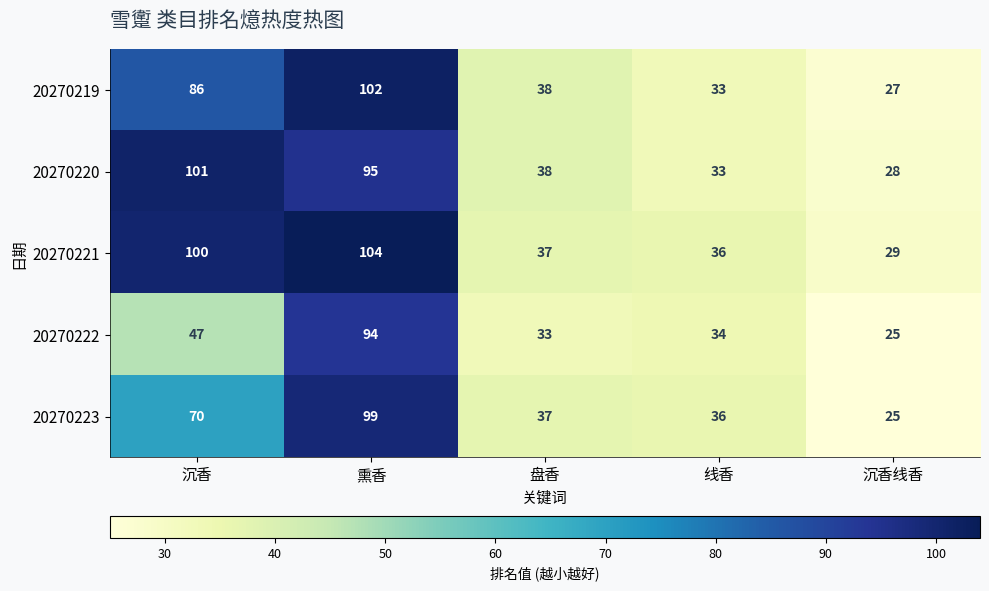

Where does the 20270223 series first go above 37?

沉香